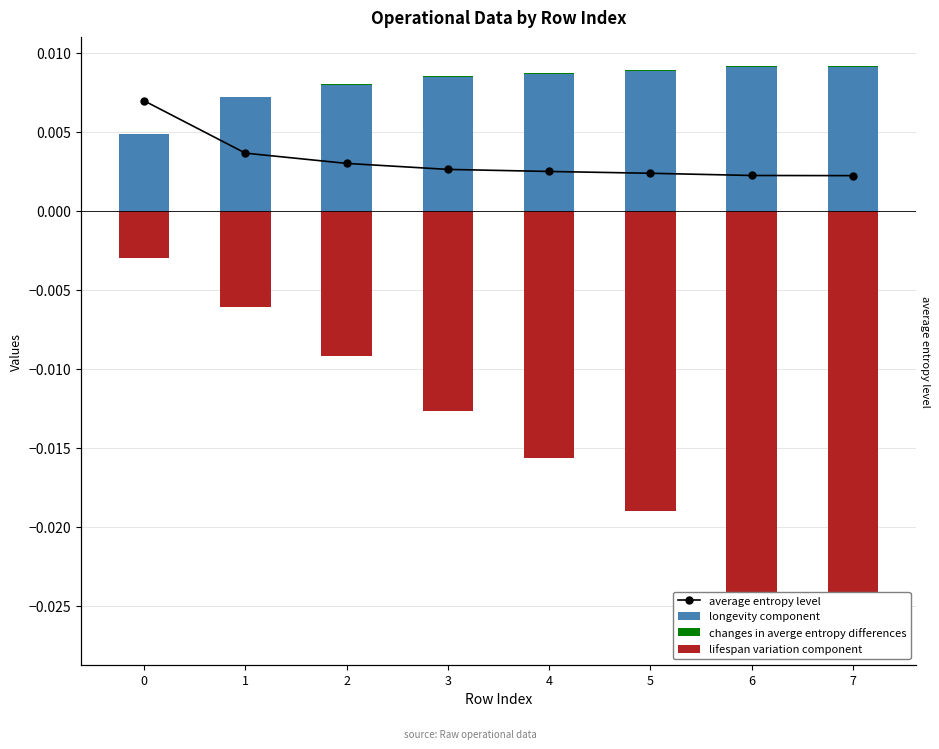

How many changes in averge entropy differences values are between 0 and 1?

8